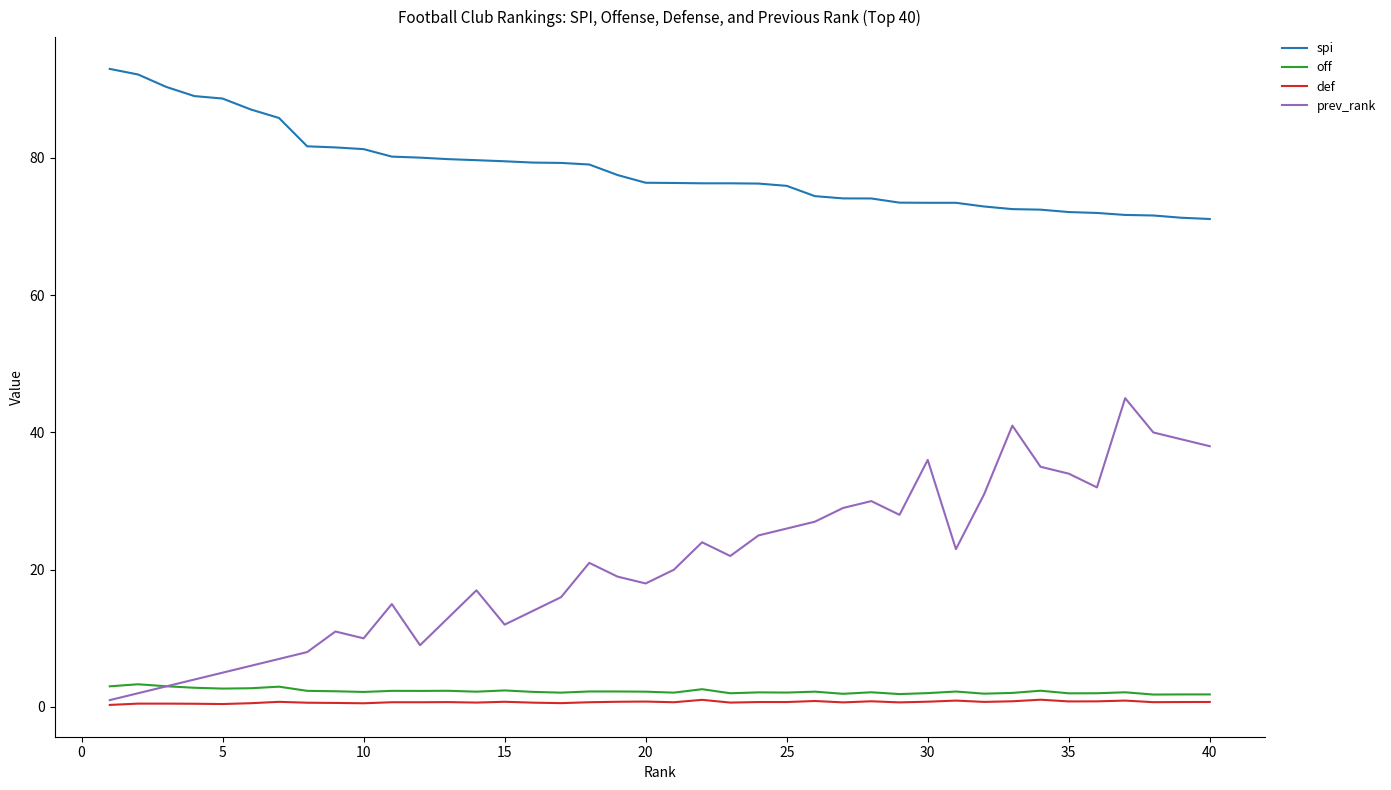

True or false: prev_rank and spi cross at least once.

False